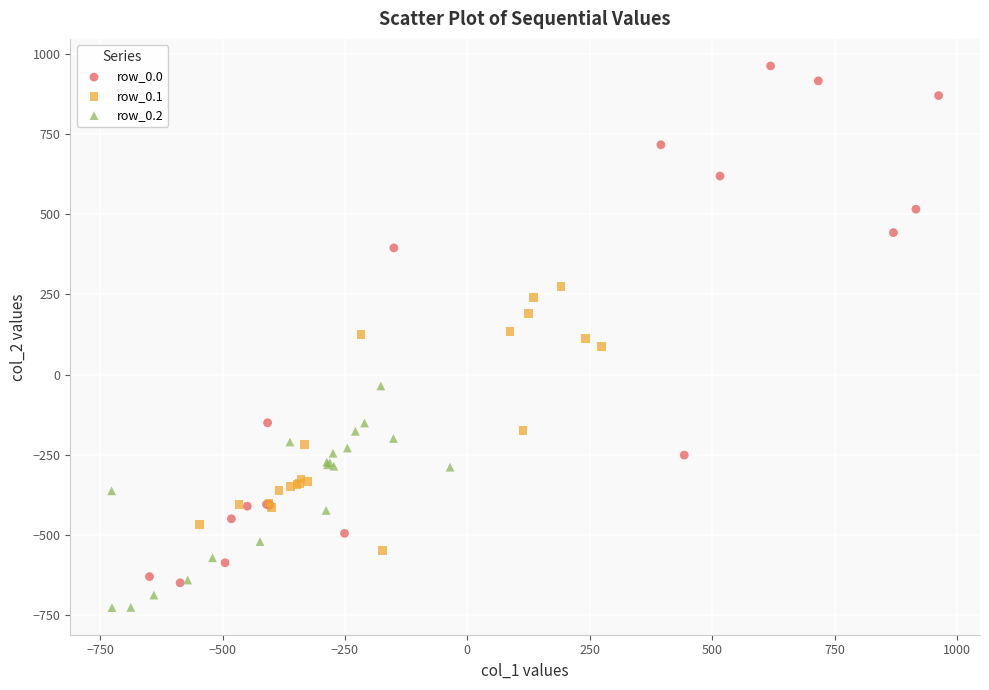

Which series contains the lowest Y value?

row_0.2